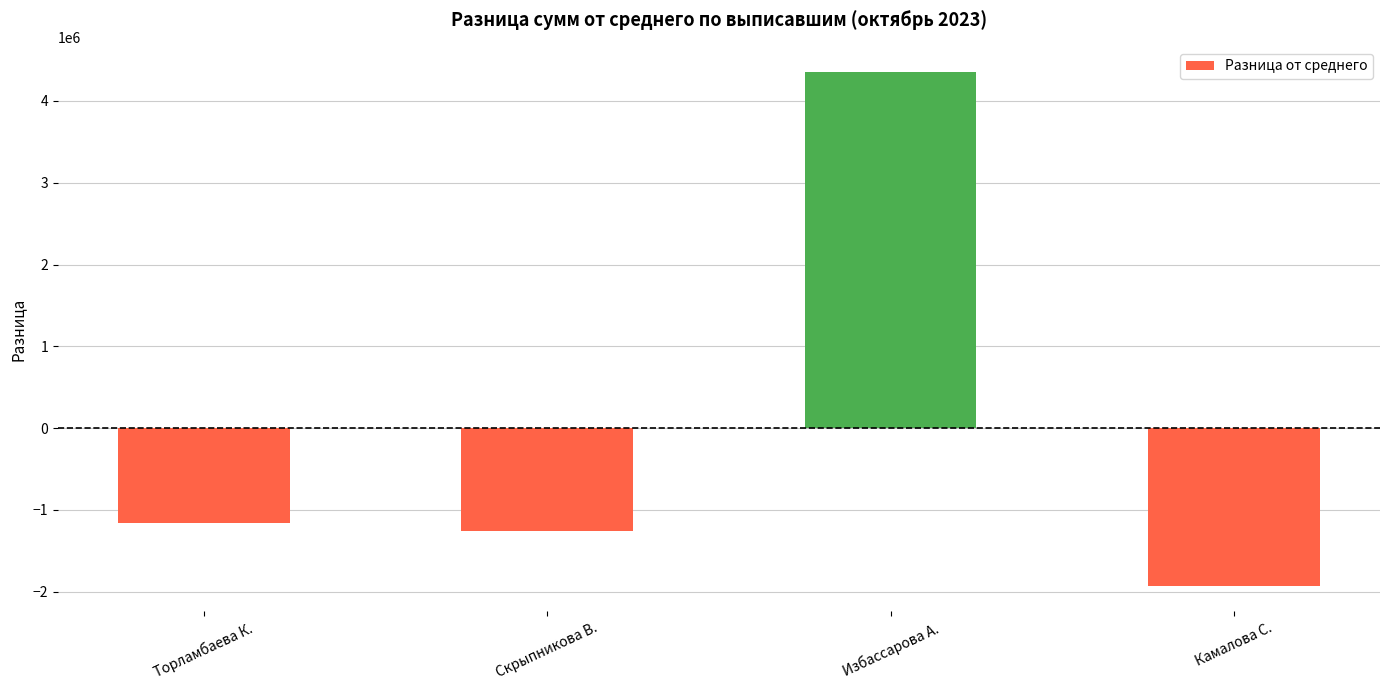

Reading right to left, what are all the values shown in this chart?

Камалова С.=-1923983.1	Избассарова А.=4348100.8	Скрыпникова В.=-1258793.9	Торламбаева К.=-1165323.7